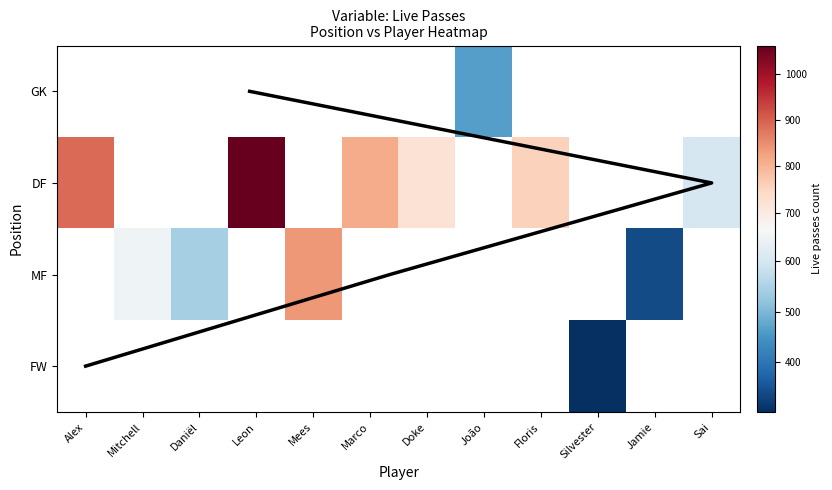

Rank the series at Sai from lowest to highest value.

GK, DF, MF, FW